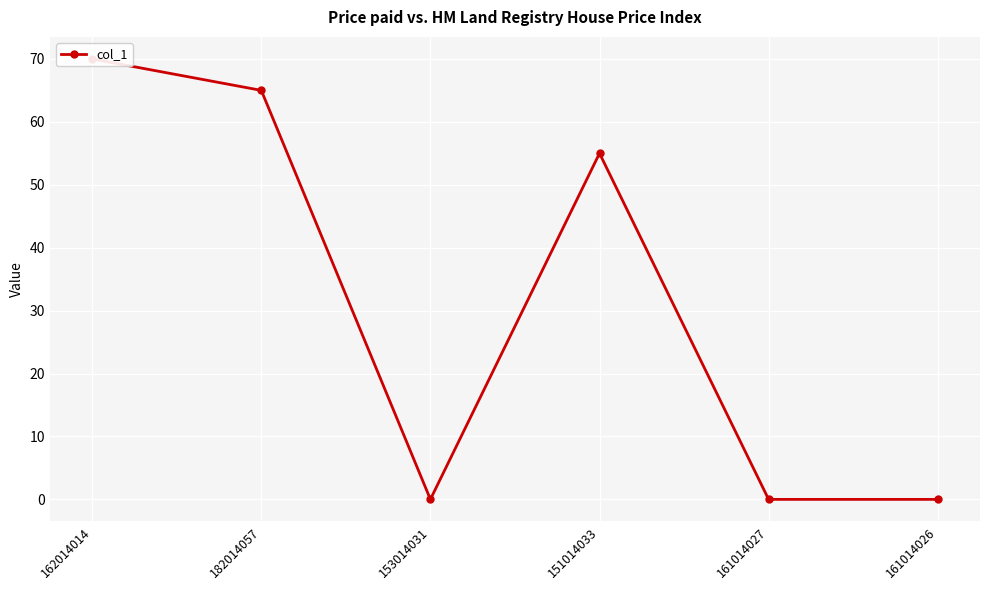

What is the difference between the second highest and second lowest values?

65